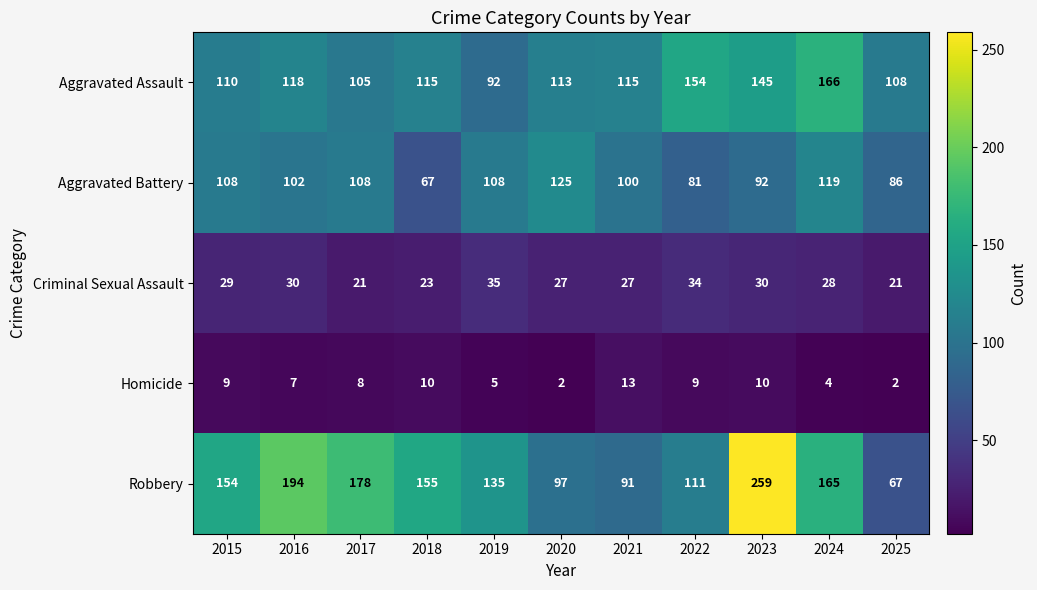

At 2018, list the series in order from largest to smallest.

Robbery, Aggravated Assault, Aggravated Battery, Criminal Sexual Assault, Homicide